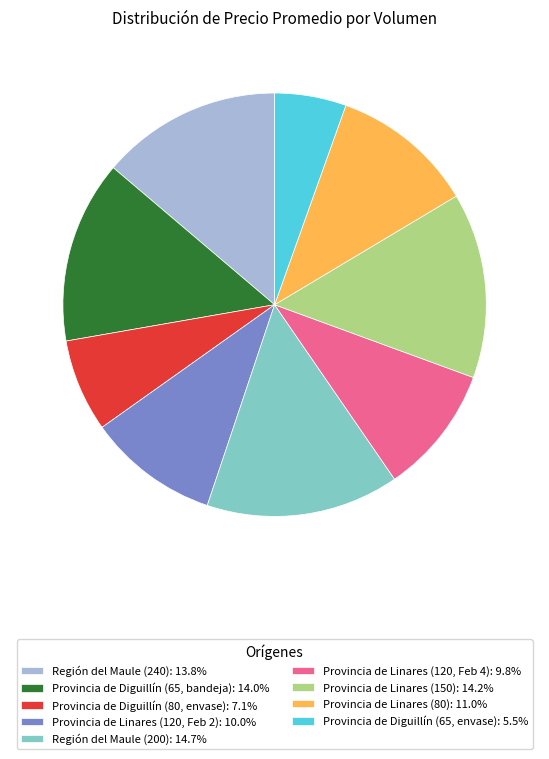

Count the number of slices in the pie.

9